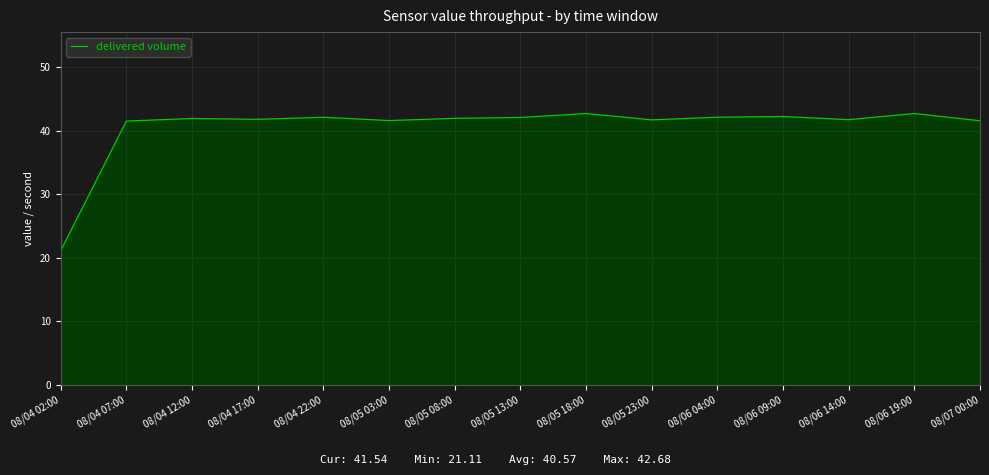

What is the approximate value at 08/07 00:00?

41.5